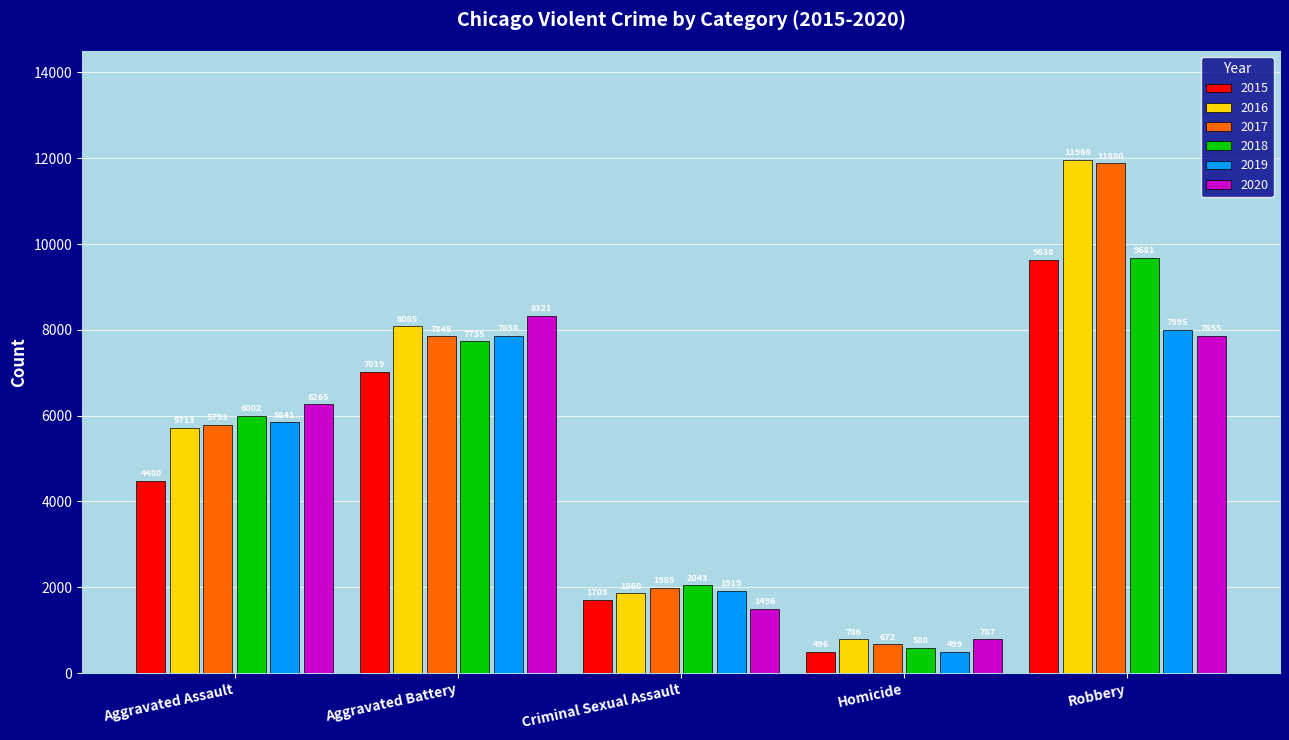

True or false: 2016 has a value of 3168 at Criminal Sexual Assault.

False